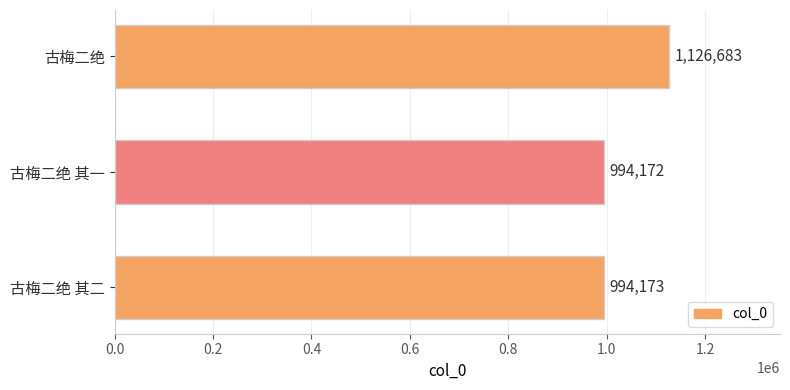

What is the ratio of the value at 古梅二绝 其一 to the value at 古梅二绝?

0.9